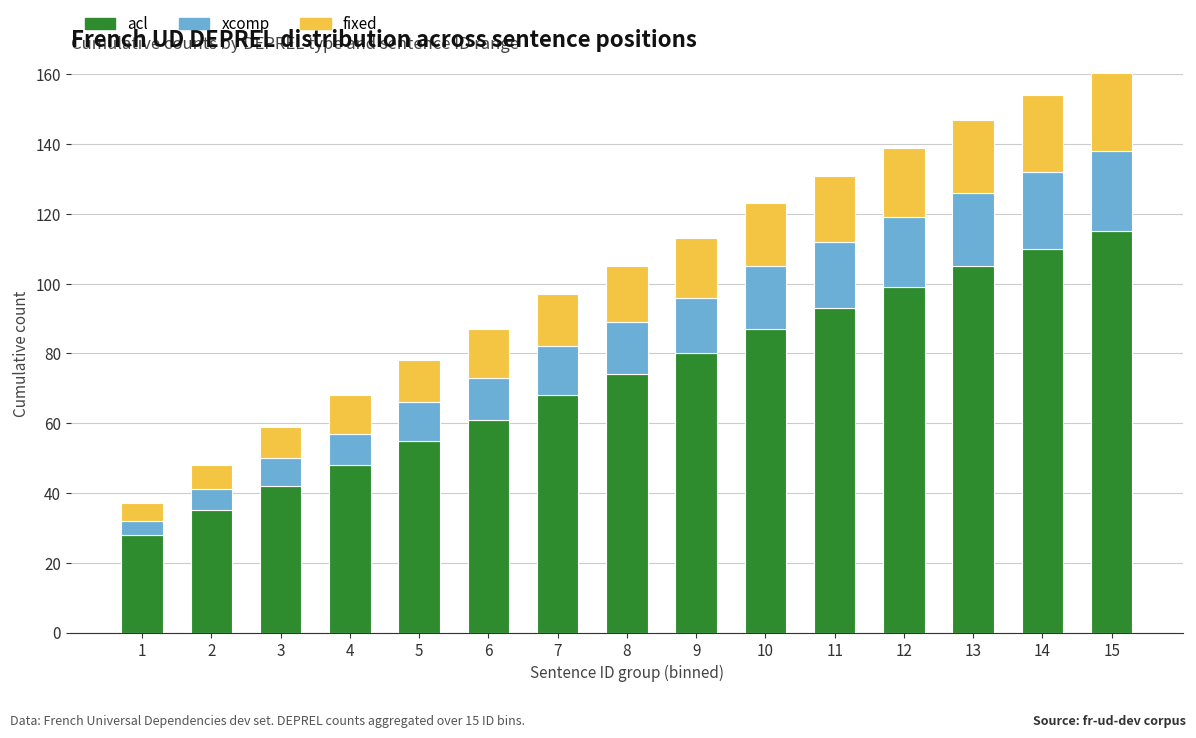

The value of acl at 9 is 80. True or false?

True